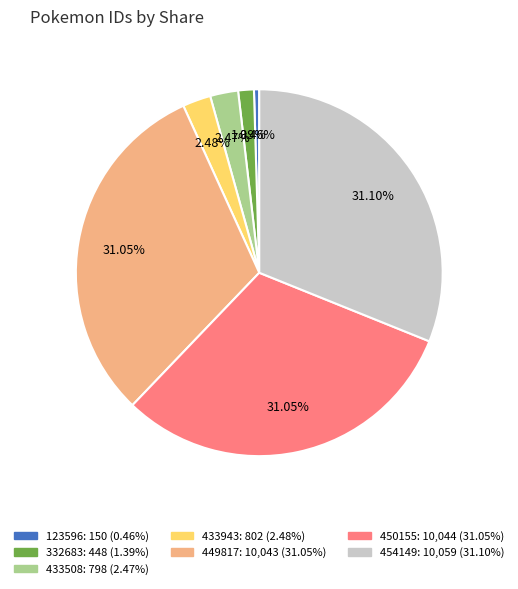

To the nearest percent, what is the difference between the 449817 and 433508 slice percentages?

29%